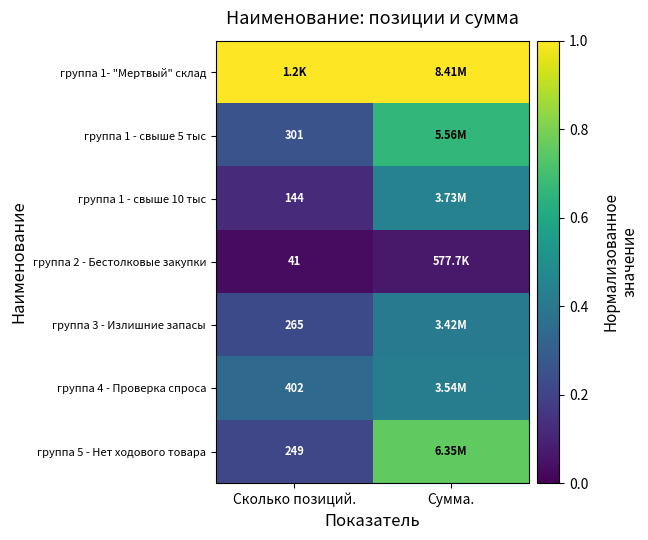

At Сколько позиций., list the series in order from smallest to largest.

группа 2 - Бестолковые закупки, группа 1 - свыше 10 тыс, группа 5 - Нет ходового товара, группа 3 - Излишние запасы, группа 1 - свыше 5 тыс, группа 4 - Проверка спроса, группа 1- "Мертвый" склад